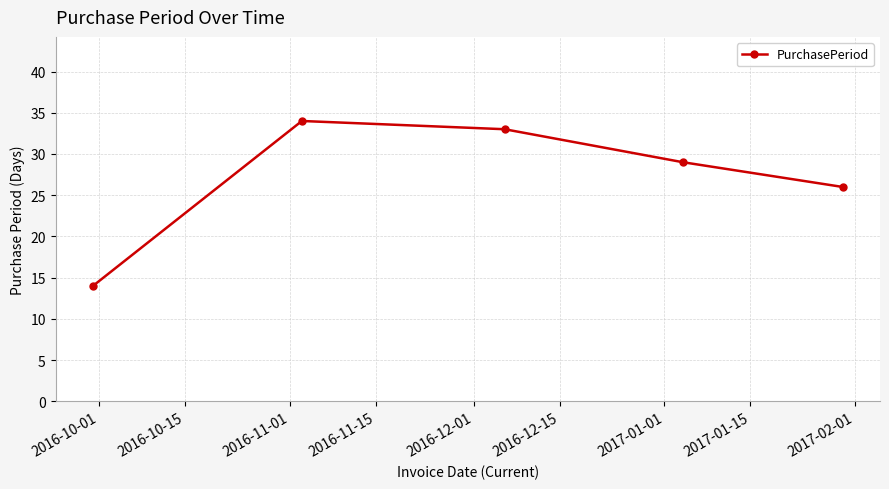

What is the minimum value shown in the chart?

14